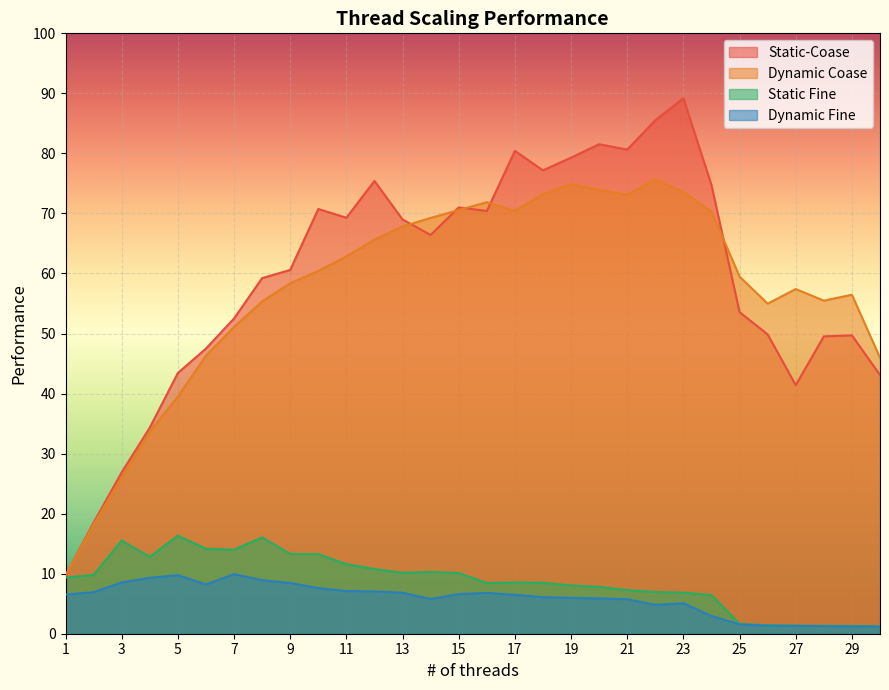

Rank the series at 7 from lowest to highest value.

Dynamic Fine, Static Fine, Dynamic Coase, Static-Coase